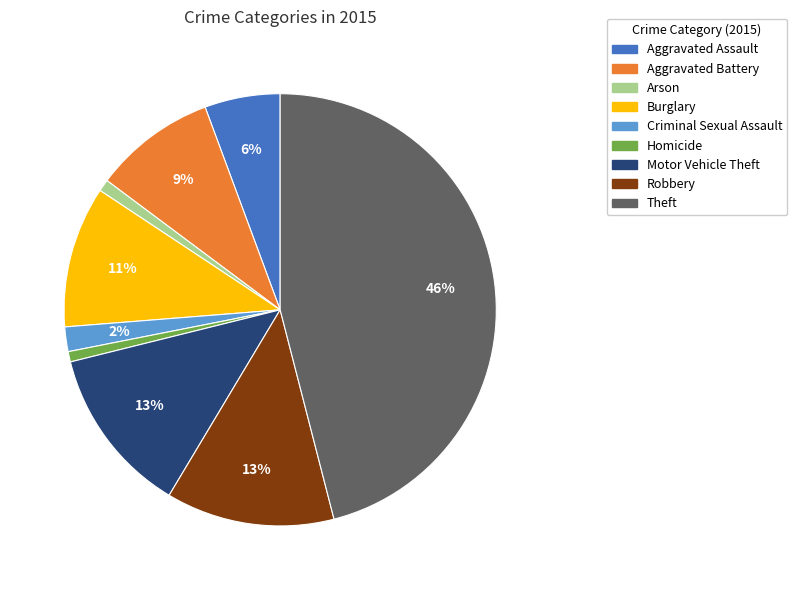

What is the largest slice in the pie chart?

Theft